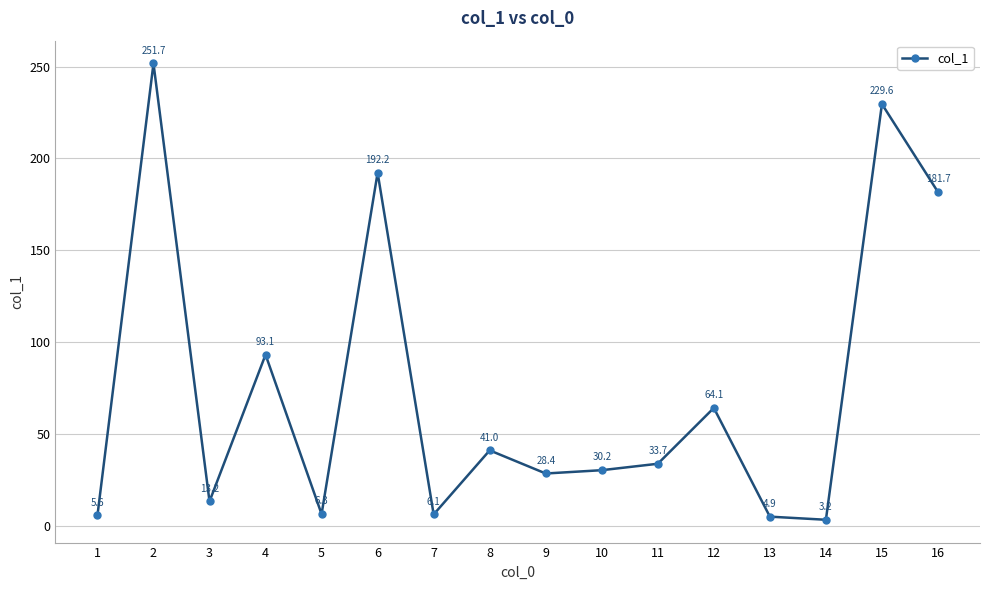

Which label corresponds to the smallest value in the chart?

14